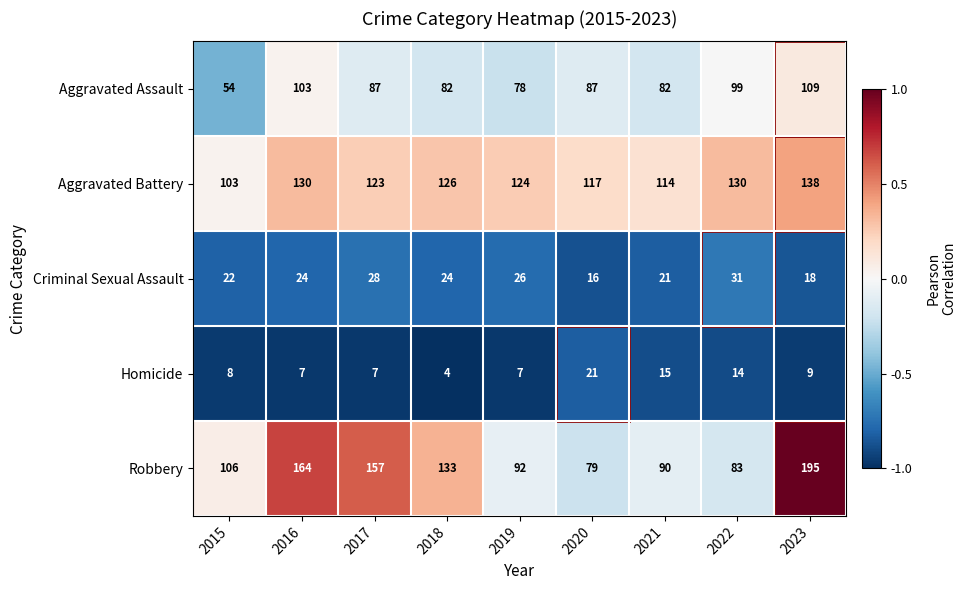

What is the maximum value shown in the chart?

195